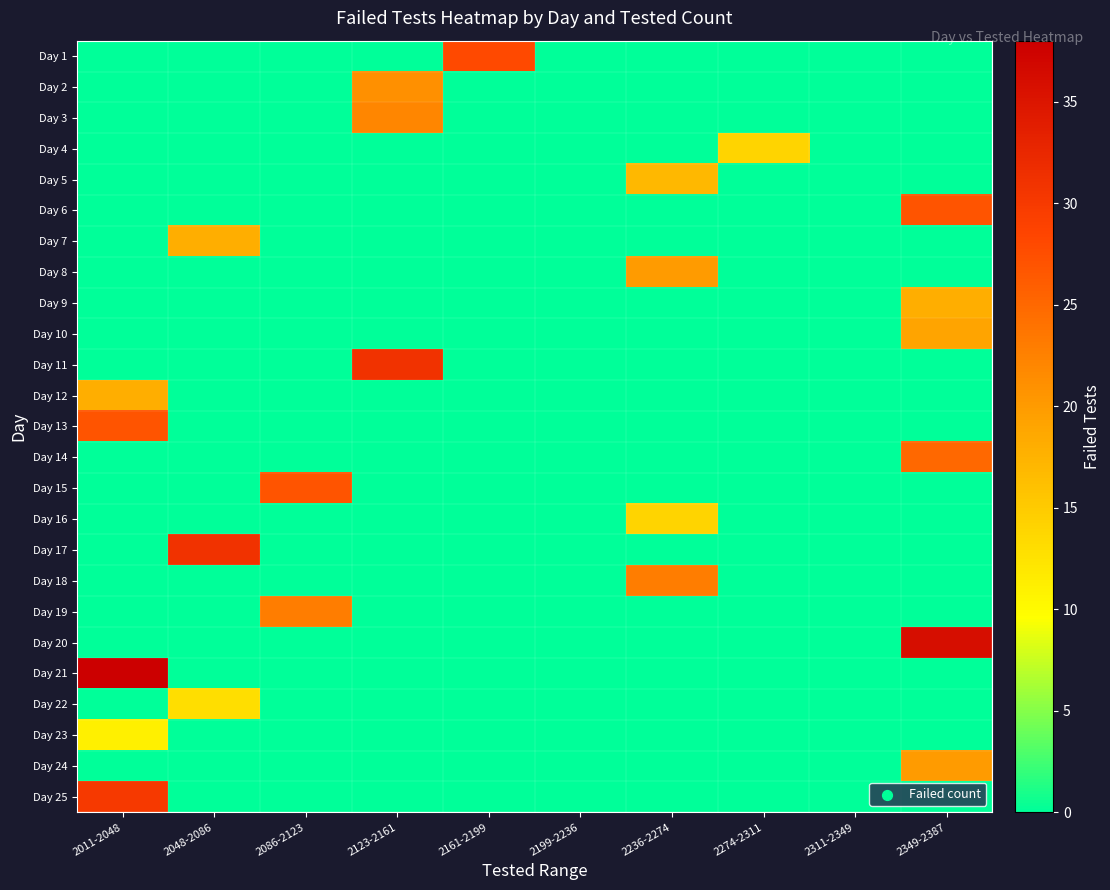

Which series has the widest spread of values?

Day 21